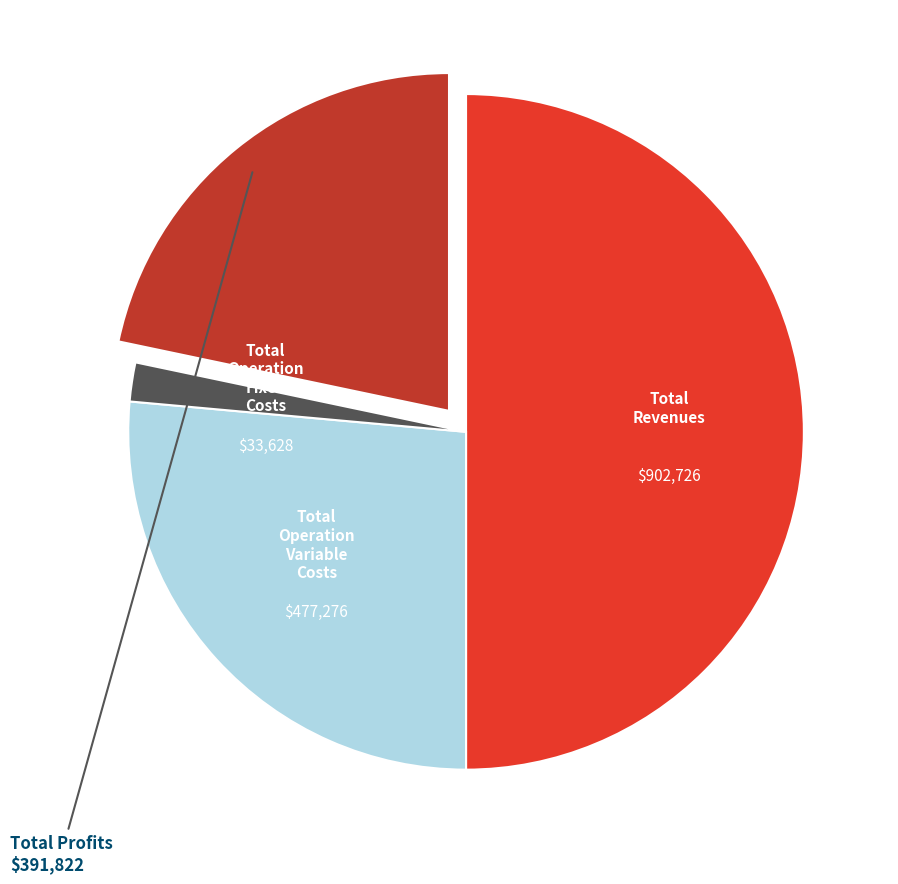

Between Total Revenues and Total Operation Fixed Costs, which is larger?

Total Revenues